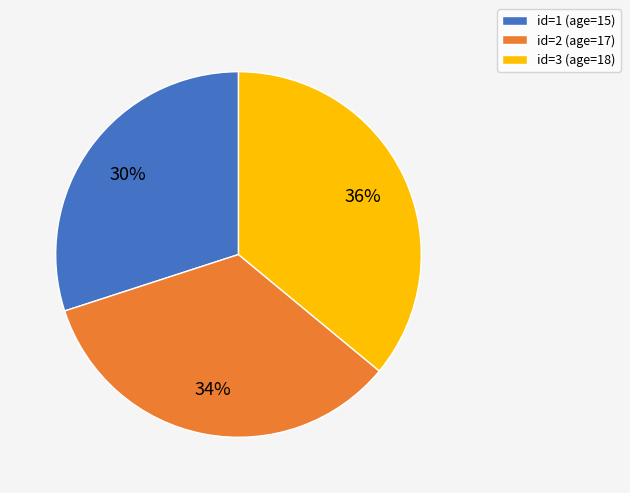

True or false: id=2 (age=17) accounts for 43% of the total.

False